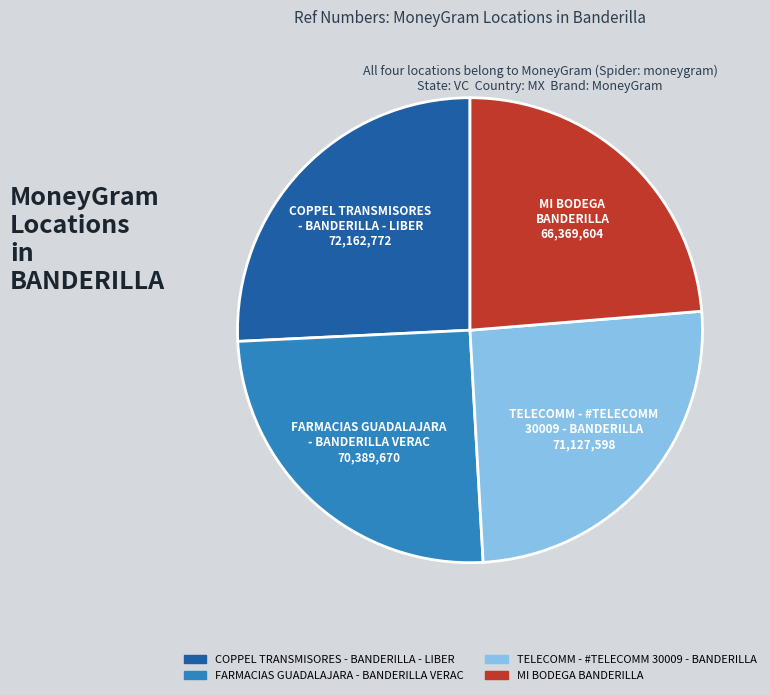

Is COPPEL TRANSMISORES - BANDERILLA - LIBER the majority of the pie?

No